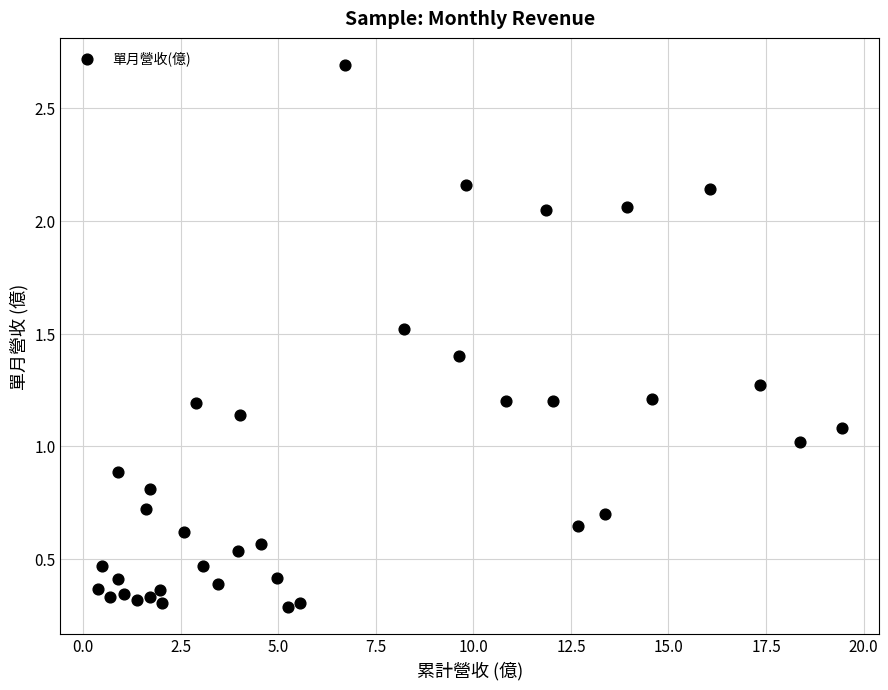

What is the range of X values (max minus min)?

19.1